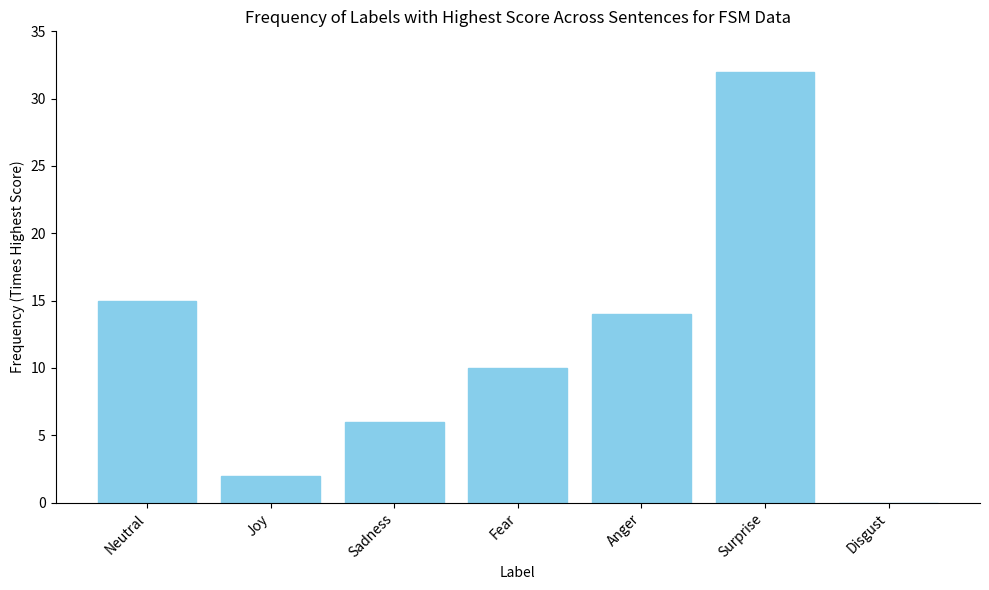

At which label does the data first exceed 10?

Neutral